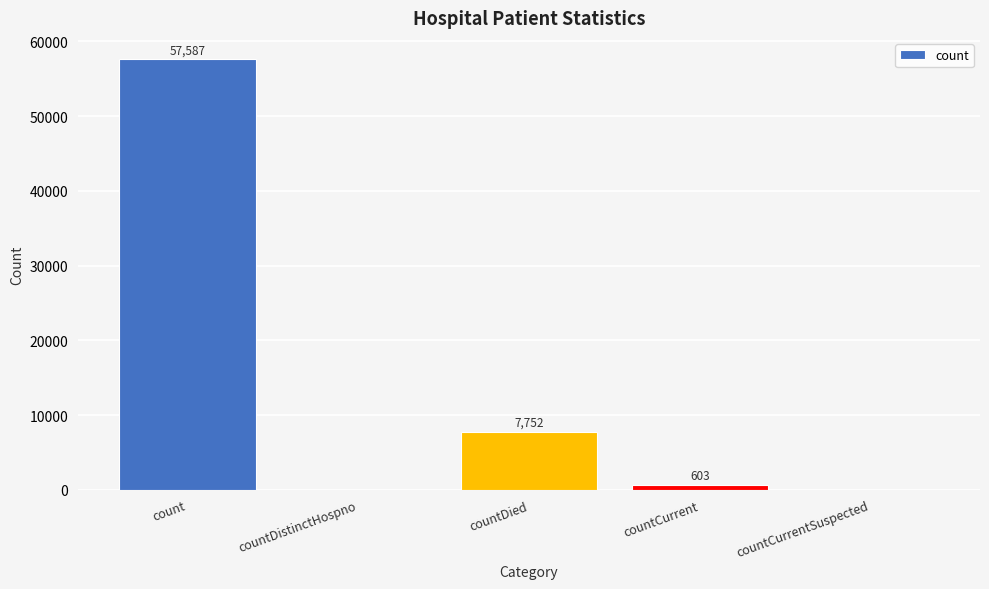

True or false: the data shows 0 at countDistinctHospno.

True